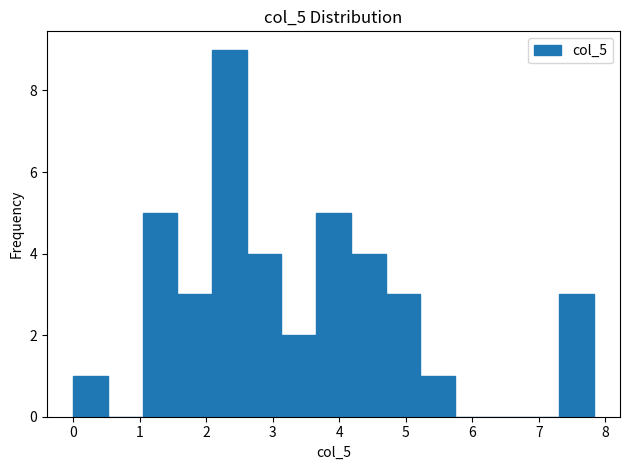

How tall is the bar that spans 3.7 to 4.2 on the x-axis? Neither the bar edges nor the heights are printed on the chart, so give them approximately, as read against the axes.

5